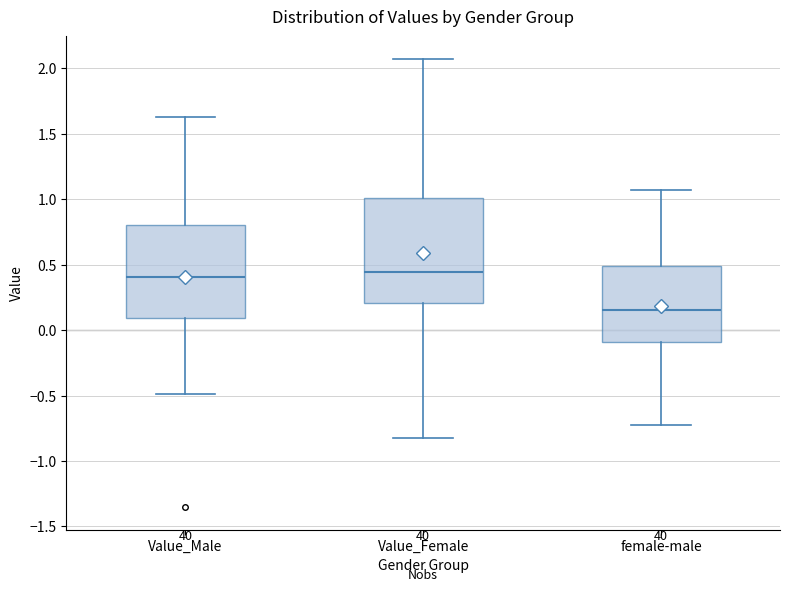

Where does the lower whisker of the box for Value_Female end on the y-axis? The values are not printed on the chart, so give them approximately, as read against the axis.

-0.80